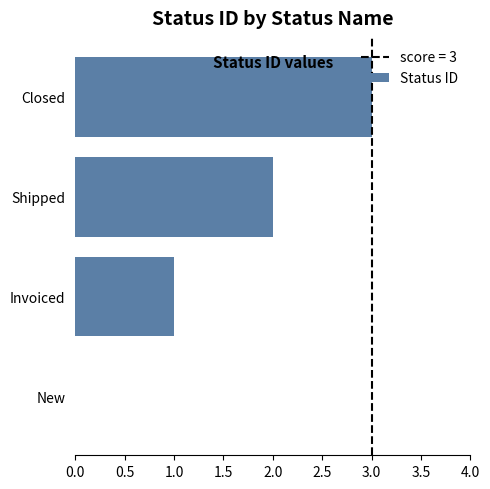

True or false: the data shows 2 at Shipped.

True